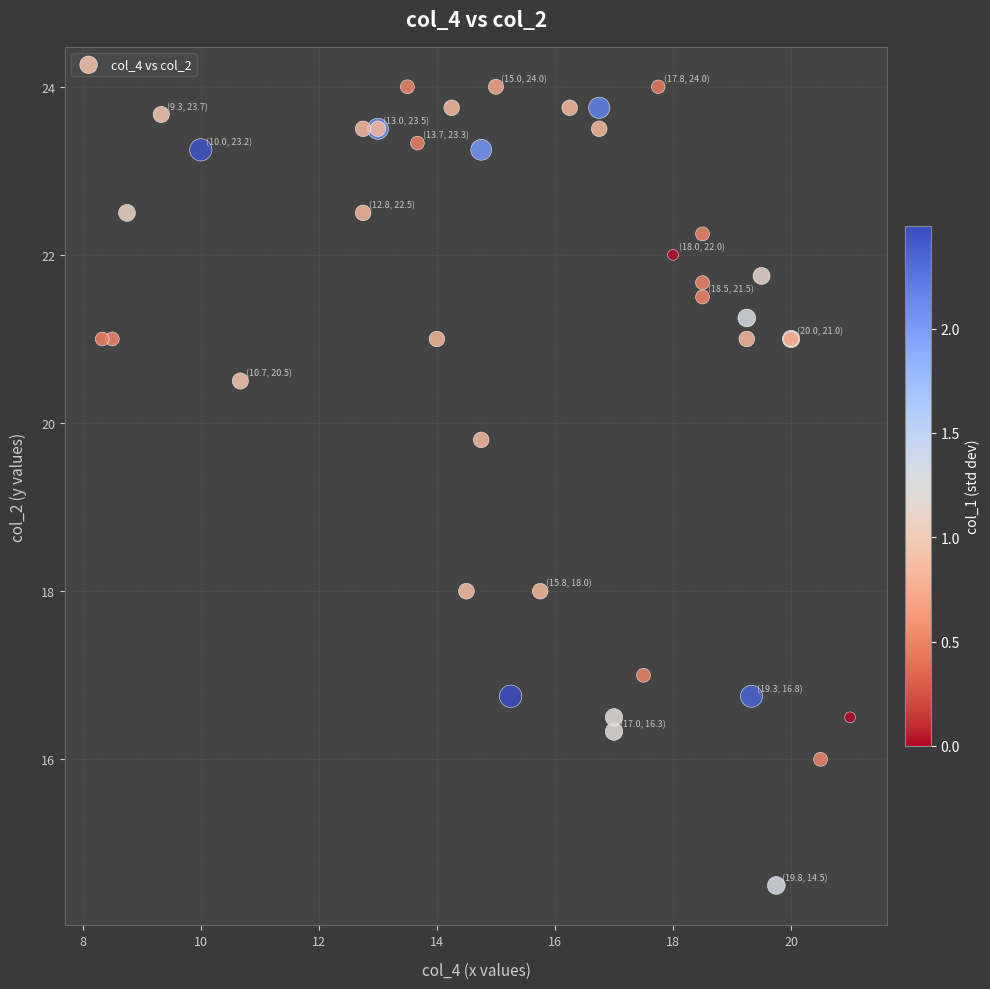

What Y value in the scatter plot is closest to 19?

19.8